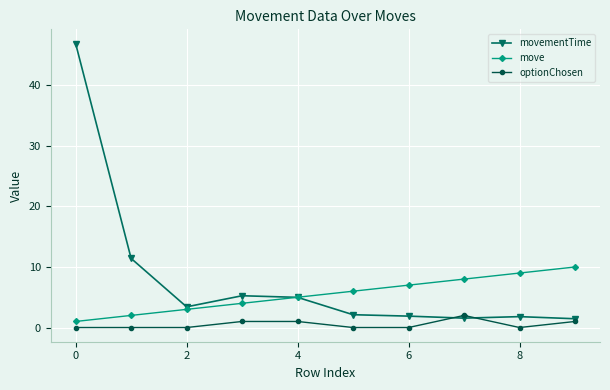

Rank the series by their maximum value, from highest to lowest.

movementTime, move, optionChosen